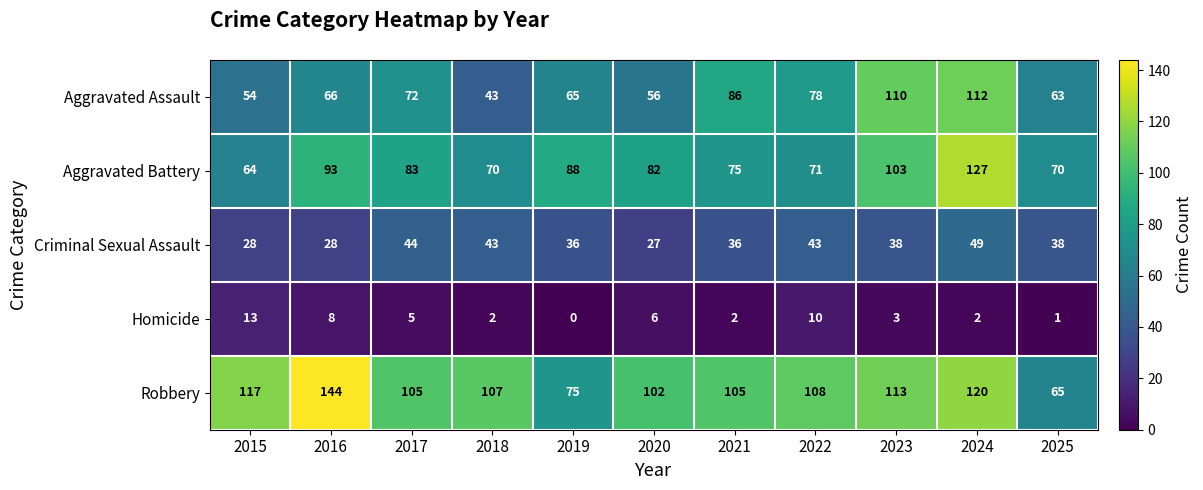

What is the difference between the highest and lowest values at 2025?

69